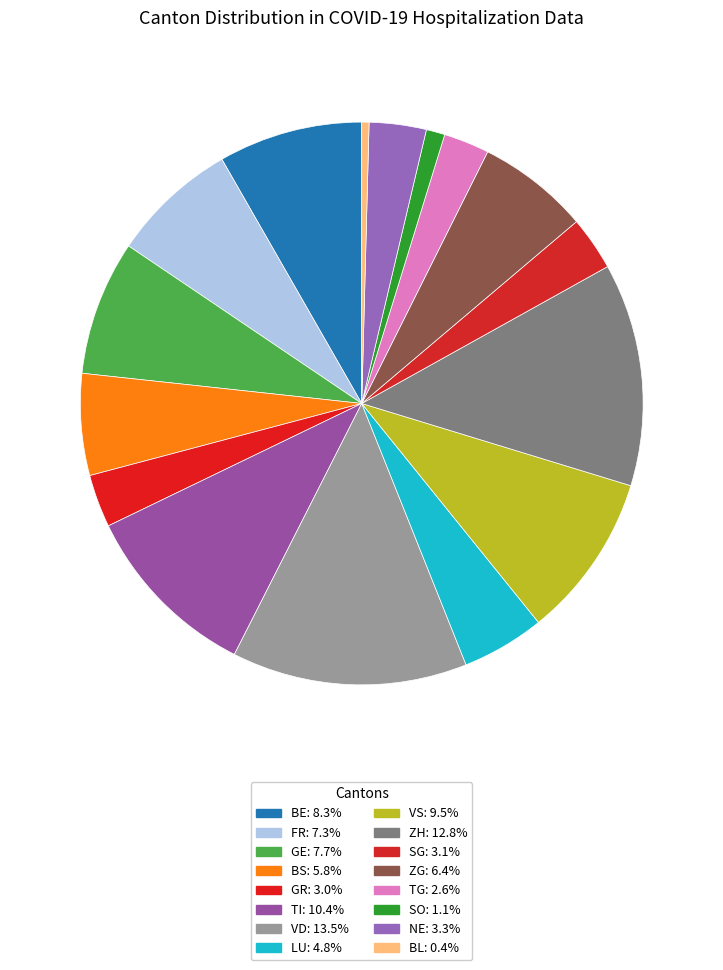

To the nearest percent, what is the average slice percentage?

6%